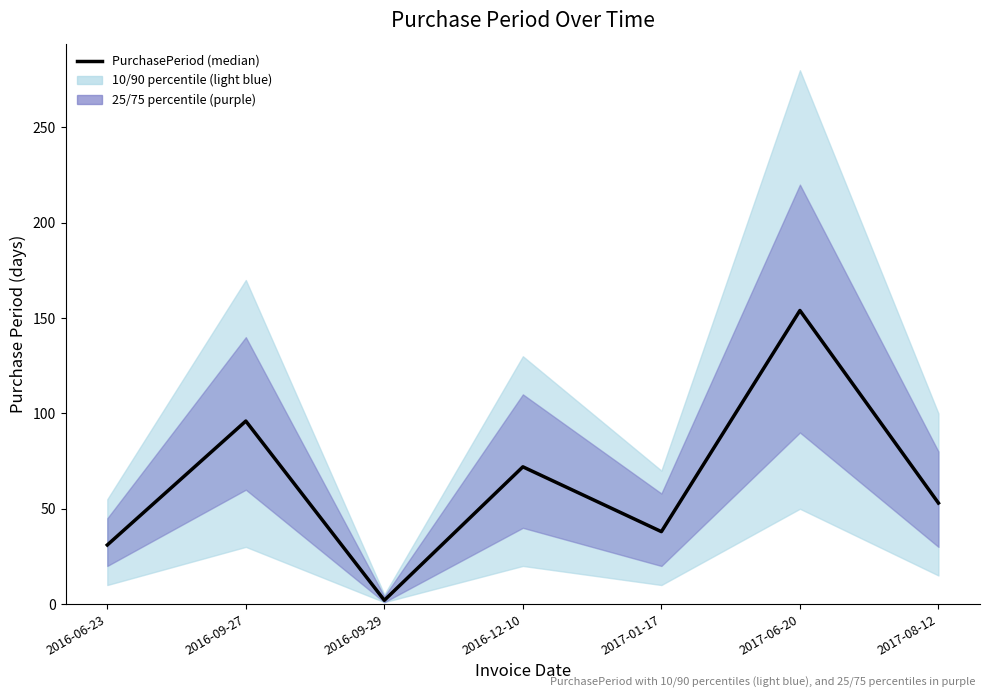

Rank the categories by value from lowest to highest.

2016-09-29, 2016-06-23, 2017-01-17, 2017-08-12, 2016-12-10, 2016-09-27, 2017-06-20